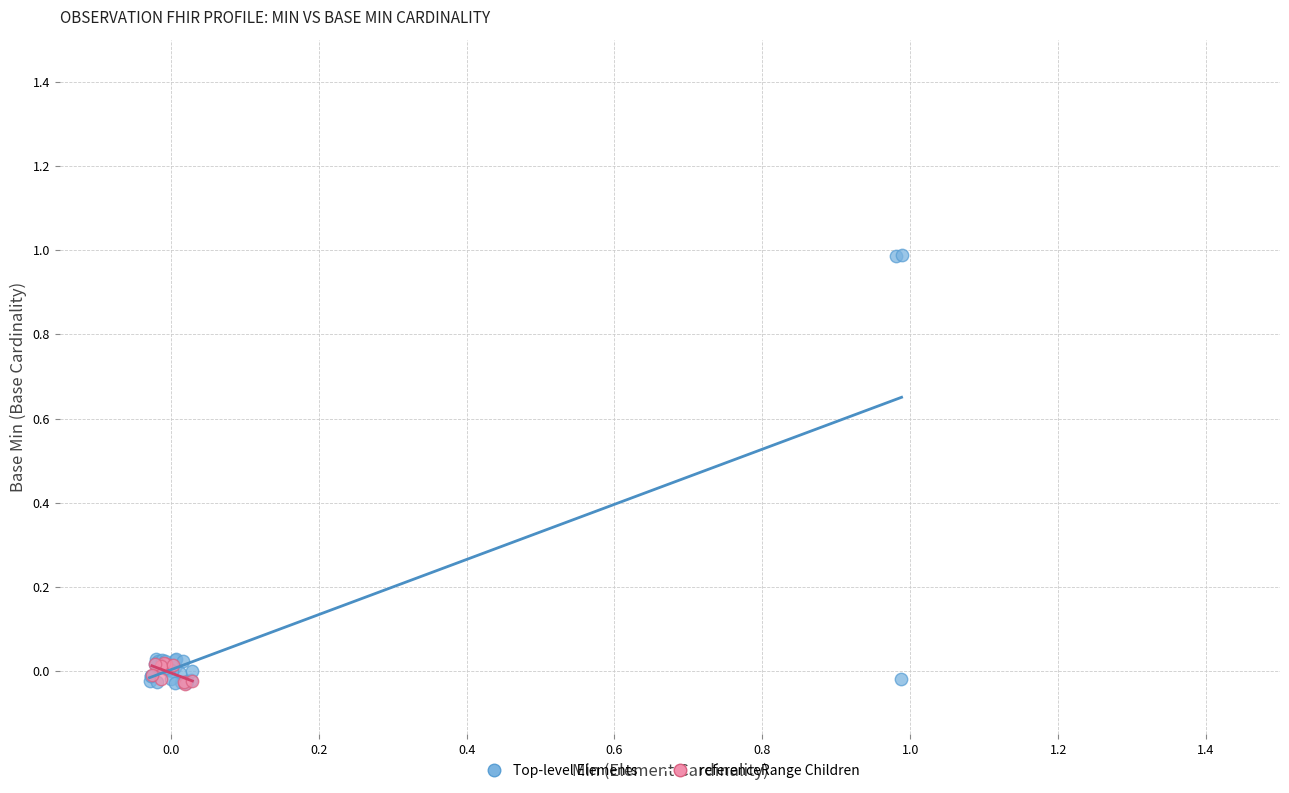

Which series has the widest spread of Y values?

Top-level Elements